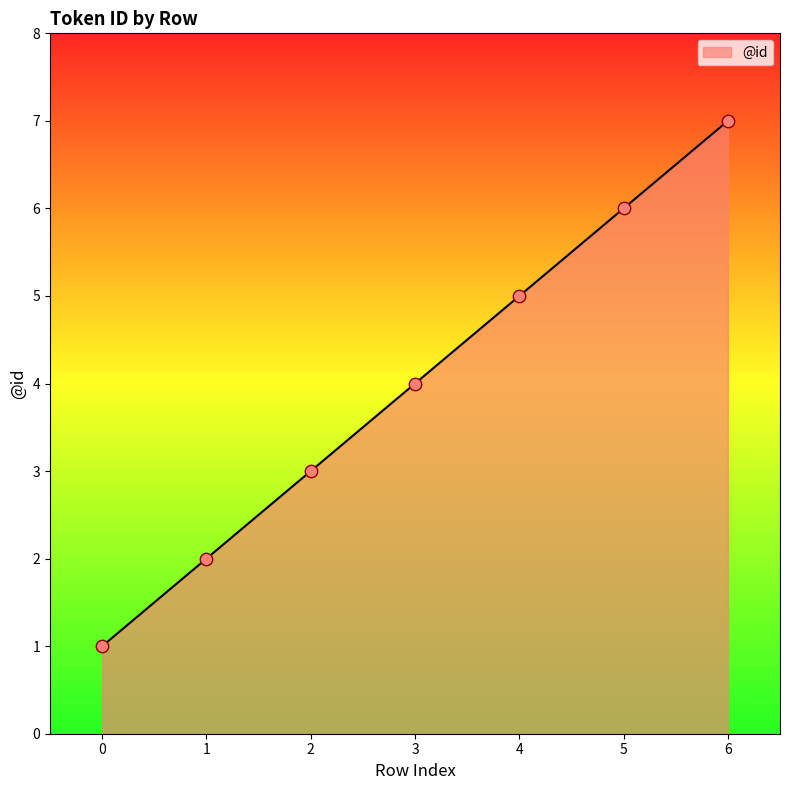

What is the change in value from 1 to 4?

+3